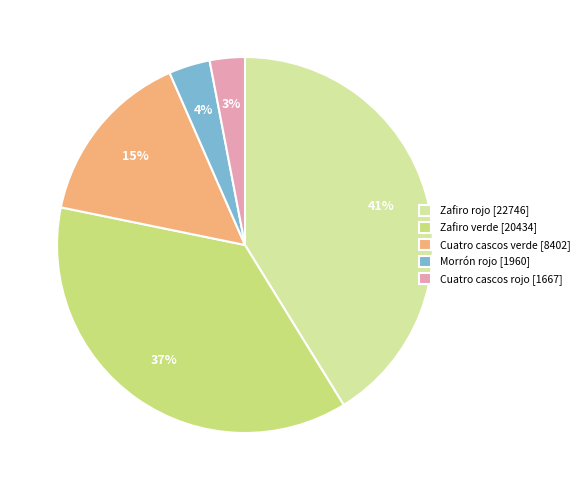

To the nearest percent, what is the average slice percentage?

20%